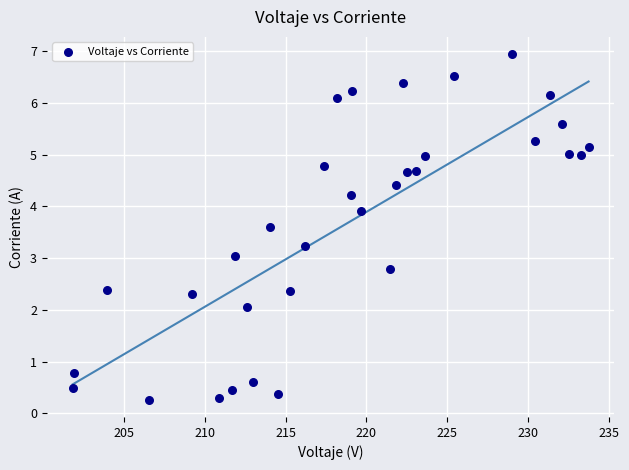

What is the range of X values (max minus min)?

31.9